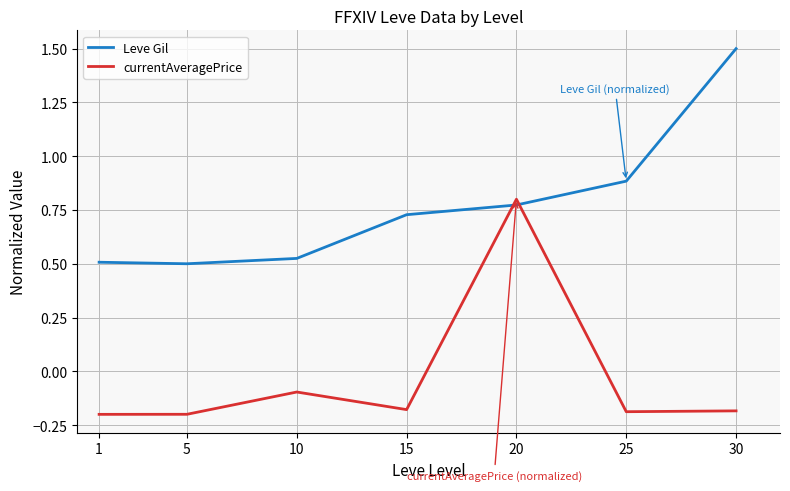

What is the difference between the maximum and minimum values in the Leve Gil series?

1.0